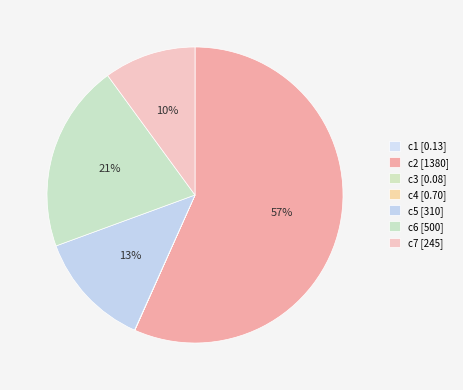

Count the number of slices in the pie.

7